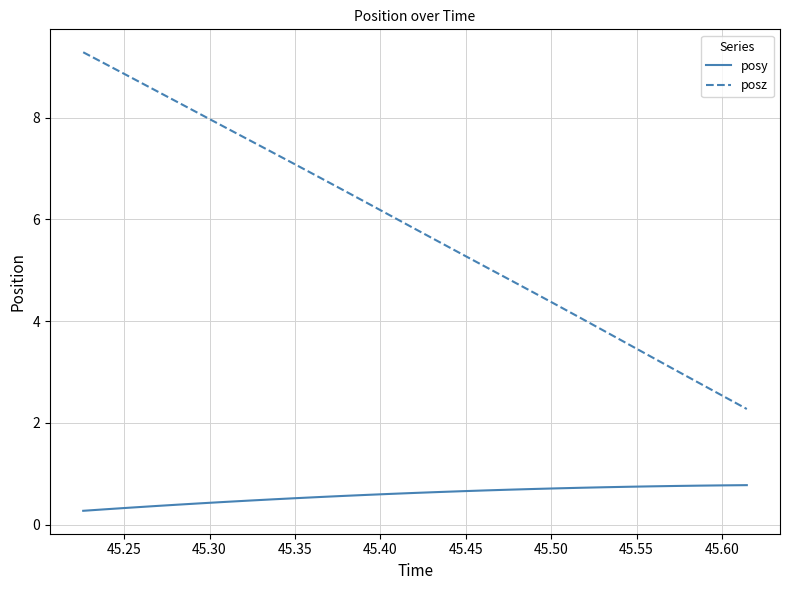

Which series has the largest total across all categories?

posz